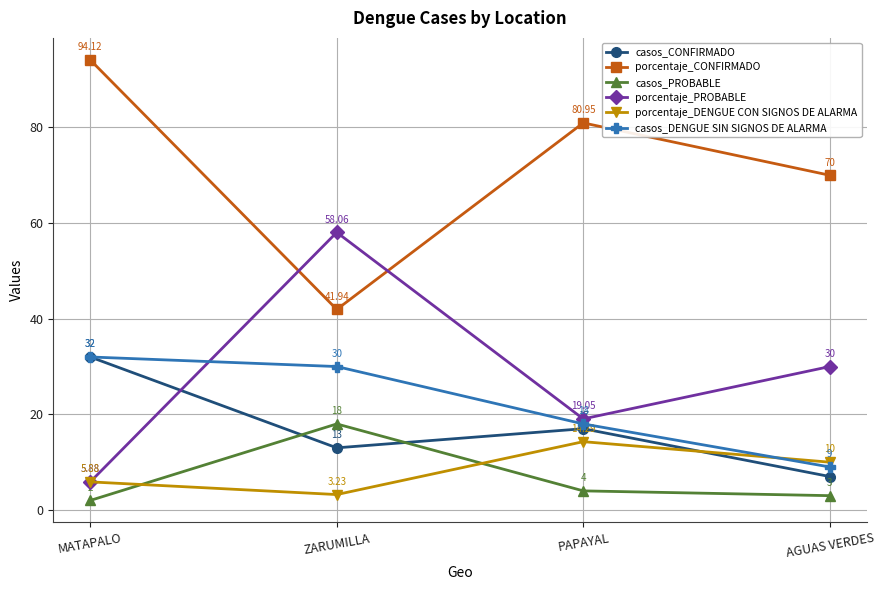

What is the value of the porcentaje_DENGUE CON SIGNOS DE ALARMA point at the 1st from the left?

5.9